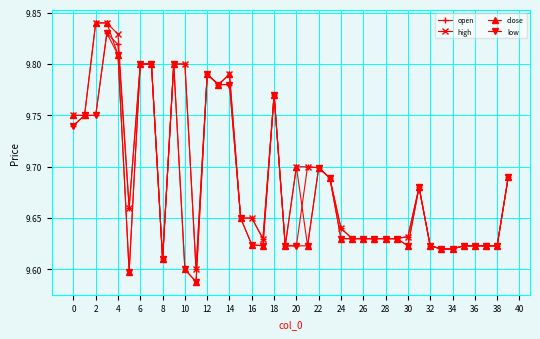

Which series has the largest range (max minus min)?

close